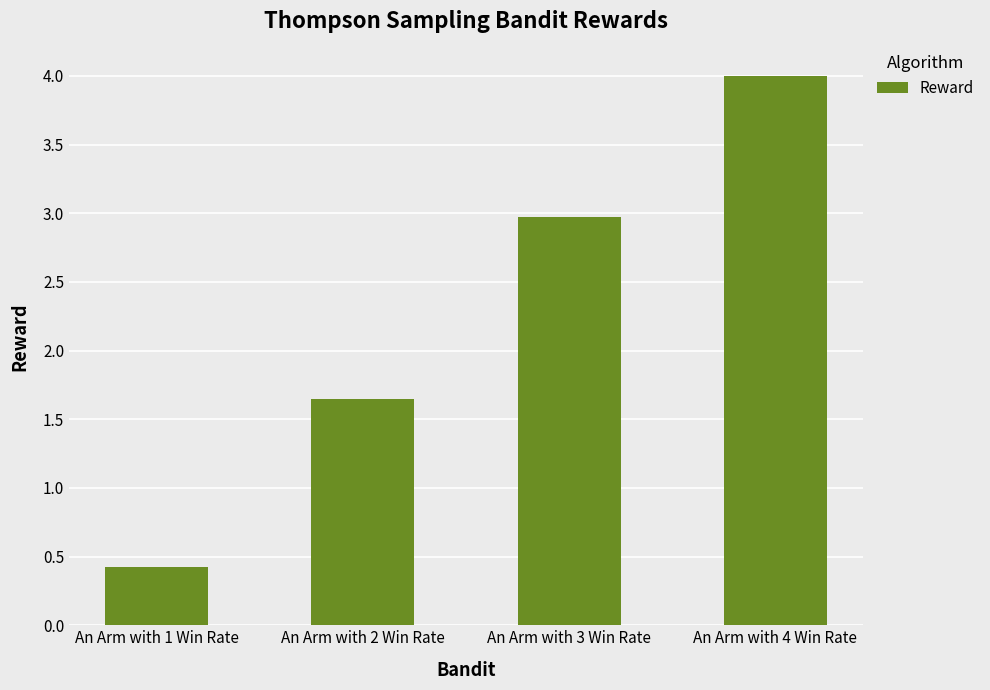

List the labels in order of value, largest first.

An Arm with 4 Win Rate, An Arm with 3 Win Rate, An Arm with 2 Win Rate, An Arm with 1 Win Rate